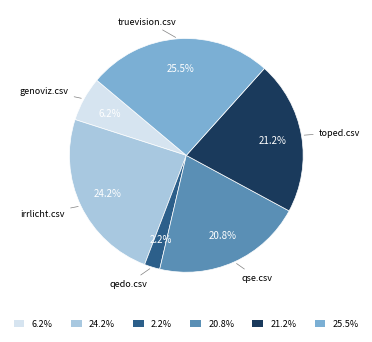

Is there any slice that represents more than half of the pie?

No